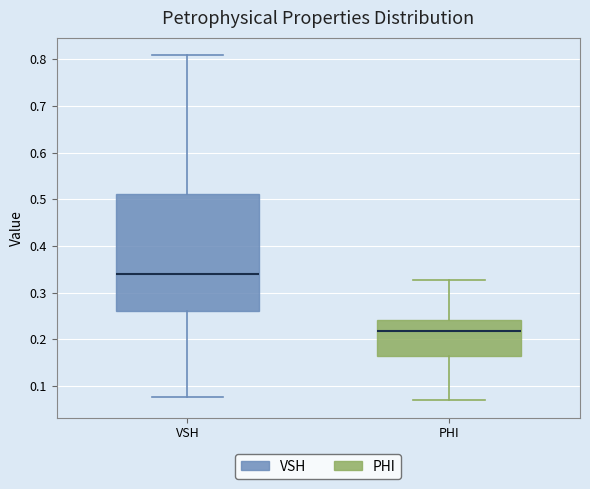

Comparing the boxes themselves (not the whiskers), which one is the tallest?

VSH